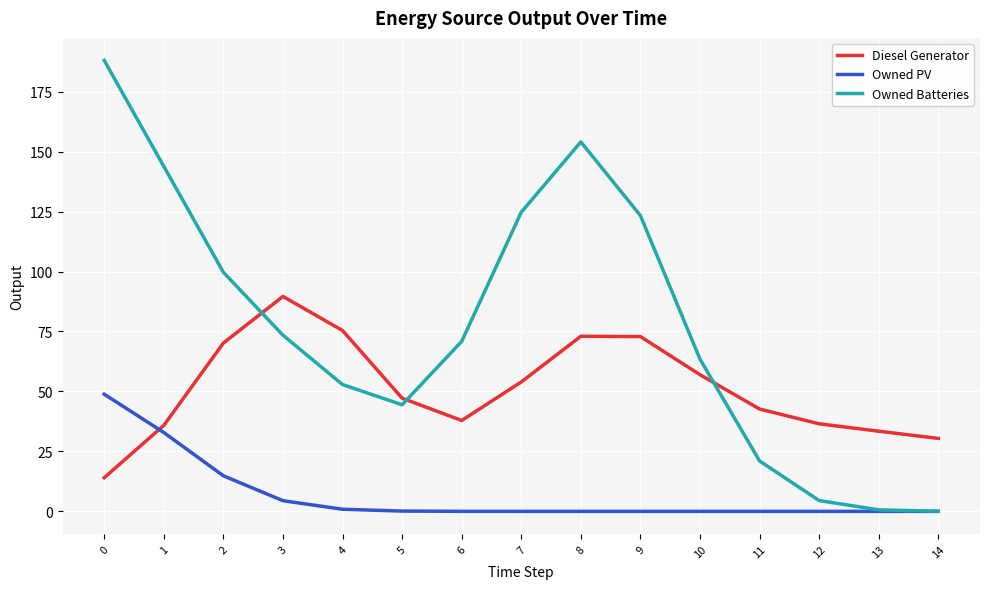

Is this an area chart (filled region under the line)?

No